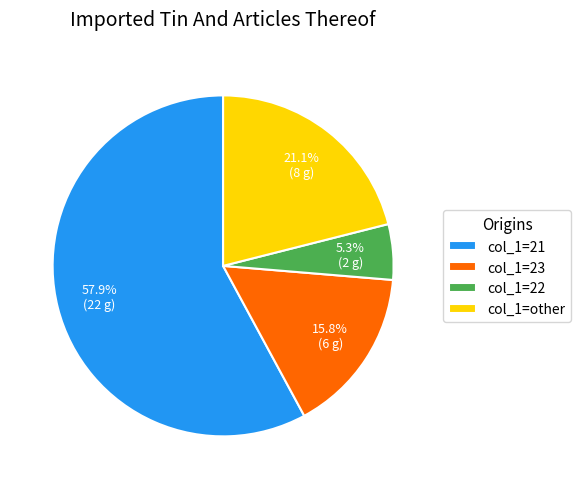

Combined, do col_1=22 and col_1=23 account for over 50%?

No